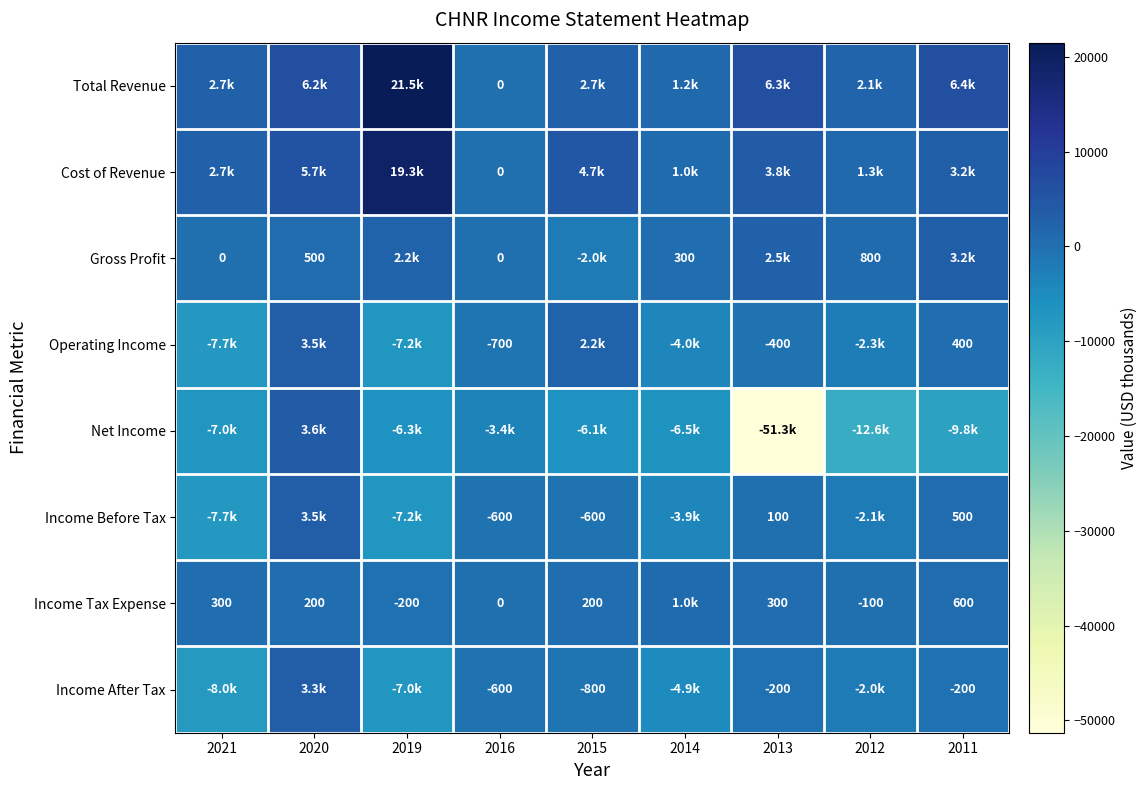

Is it true that Income Tax Expense equals -200 at 2019?

True